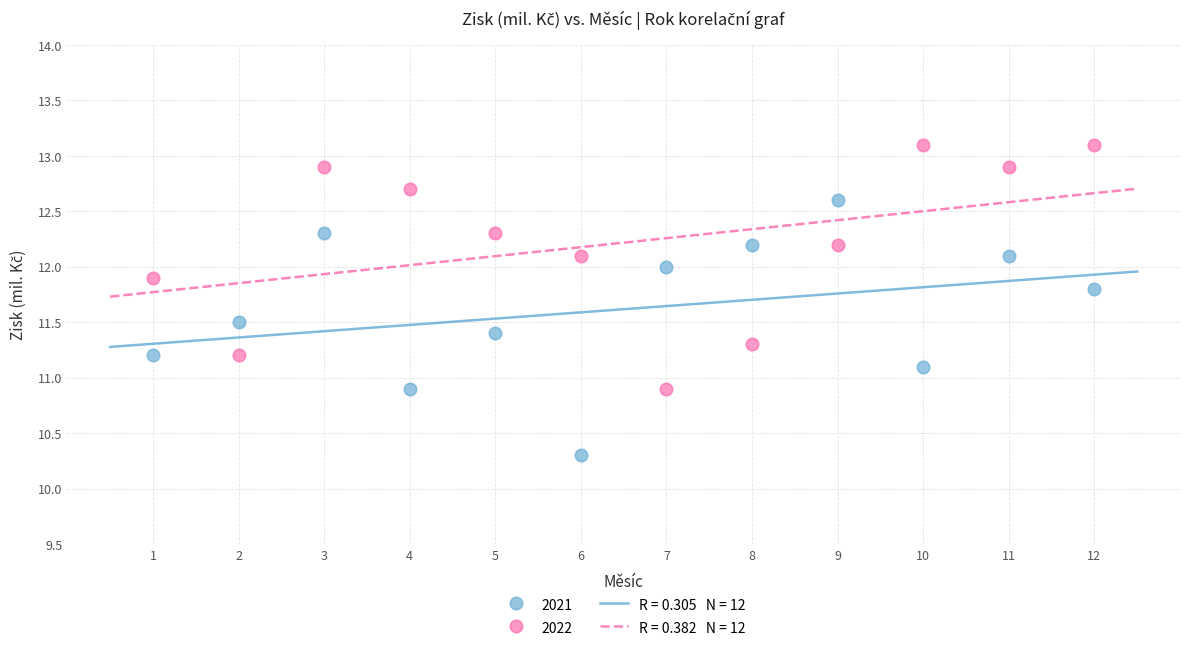

Across all data points, what is the range of X values (max minus min)?

11.0